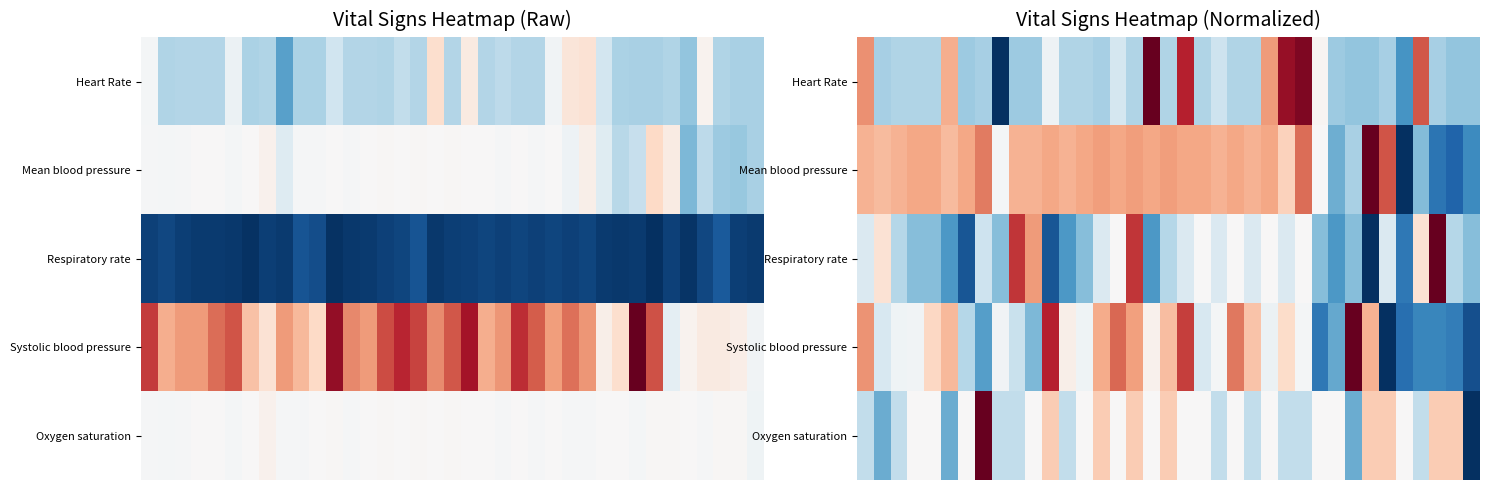

At which category is the sum across all series the highest?

19